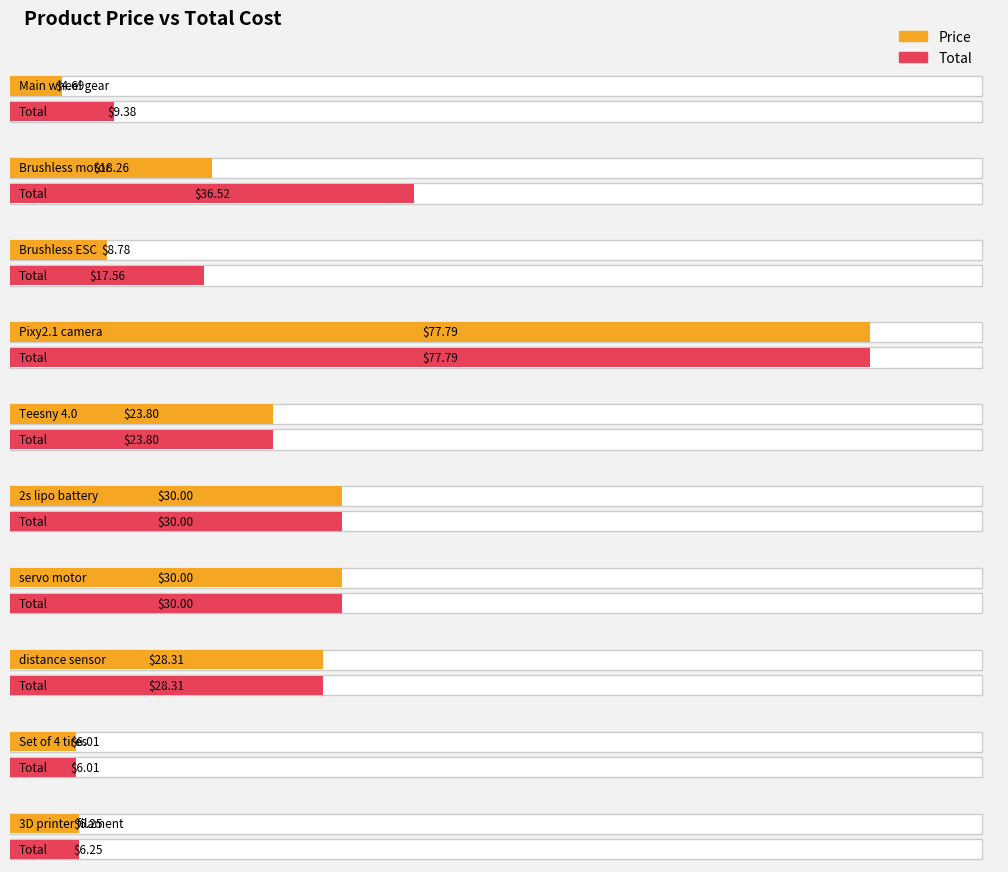

What is the total value across all series at servo motor?

60.0